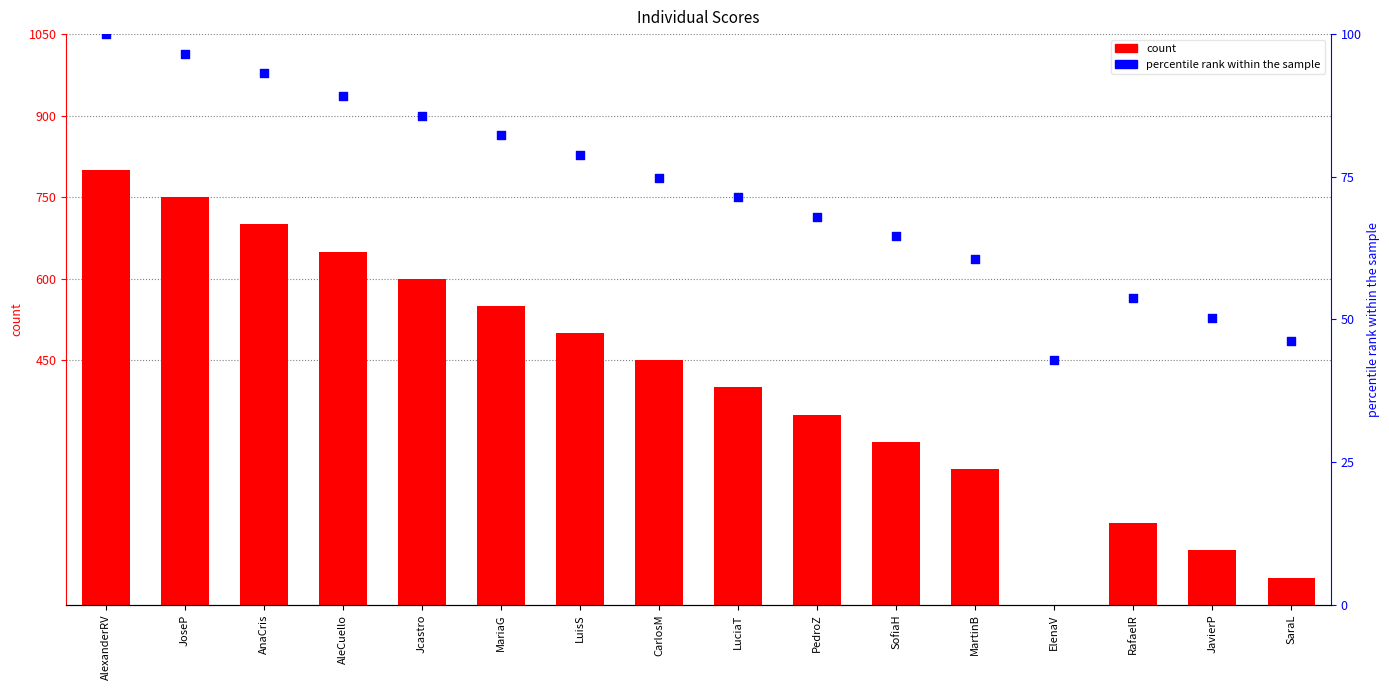

What are all the series names shown in the legend?

count, percentile rank within the sample